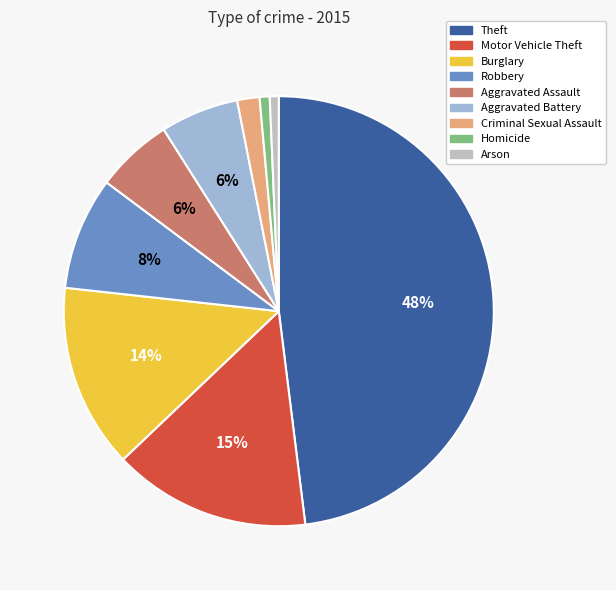

To the nearest percent, what is the combined percentage of Aggravated Assault and Homicide?

7%